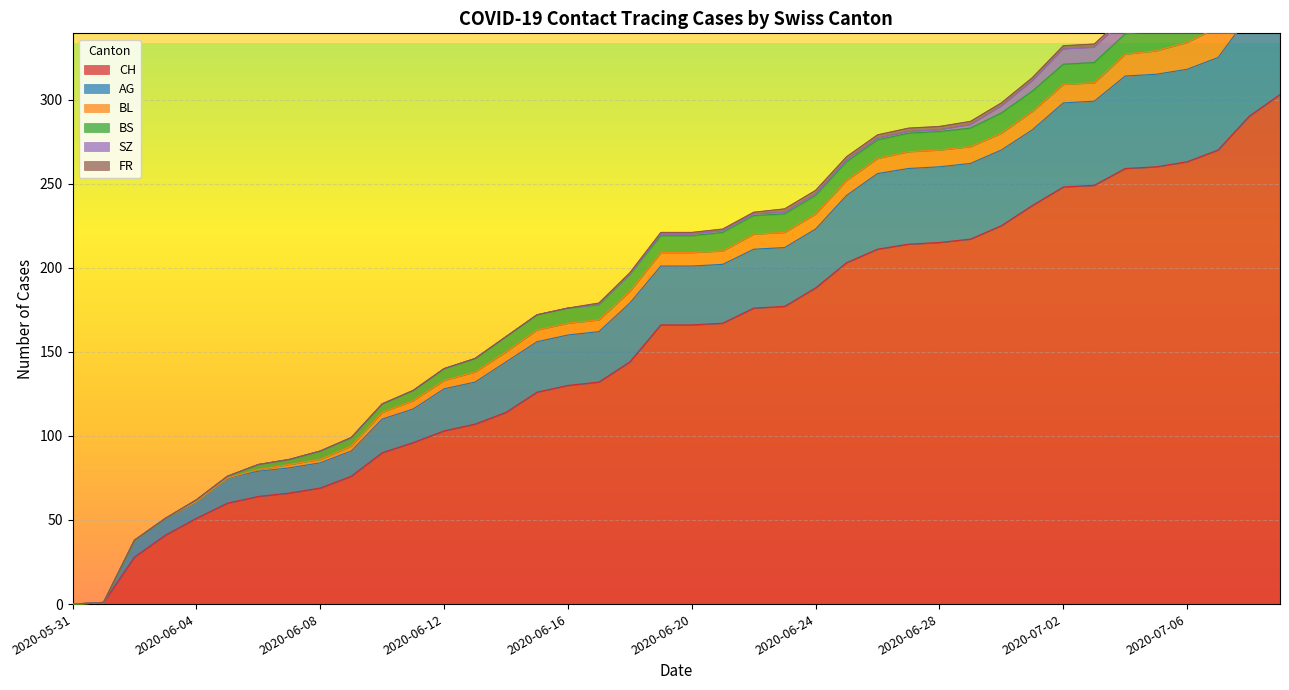

The FR series shows -1 at 2020-06-04. True or false?

False